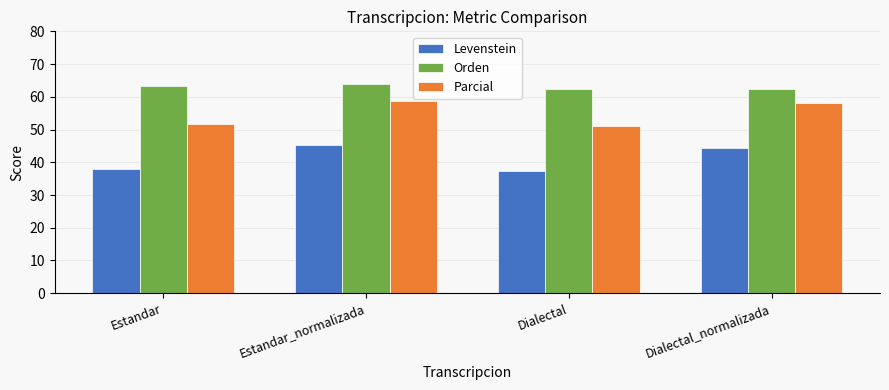

What position from the right is Estandar_normalizada?

3